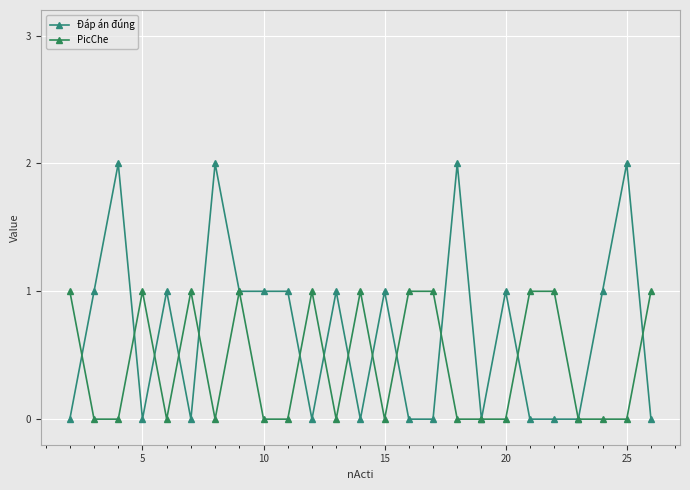

Does the chart have visible grid lines?

Yes